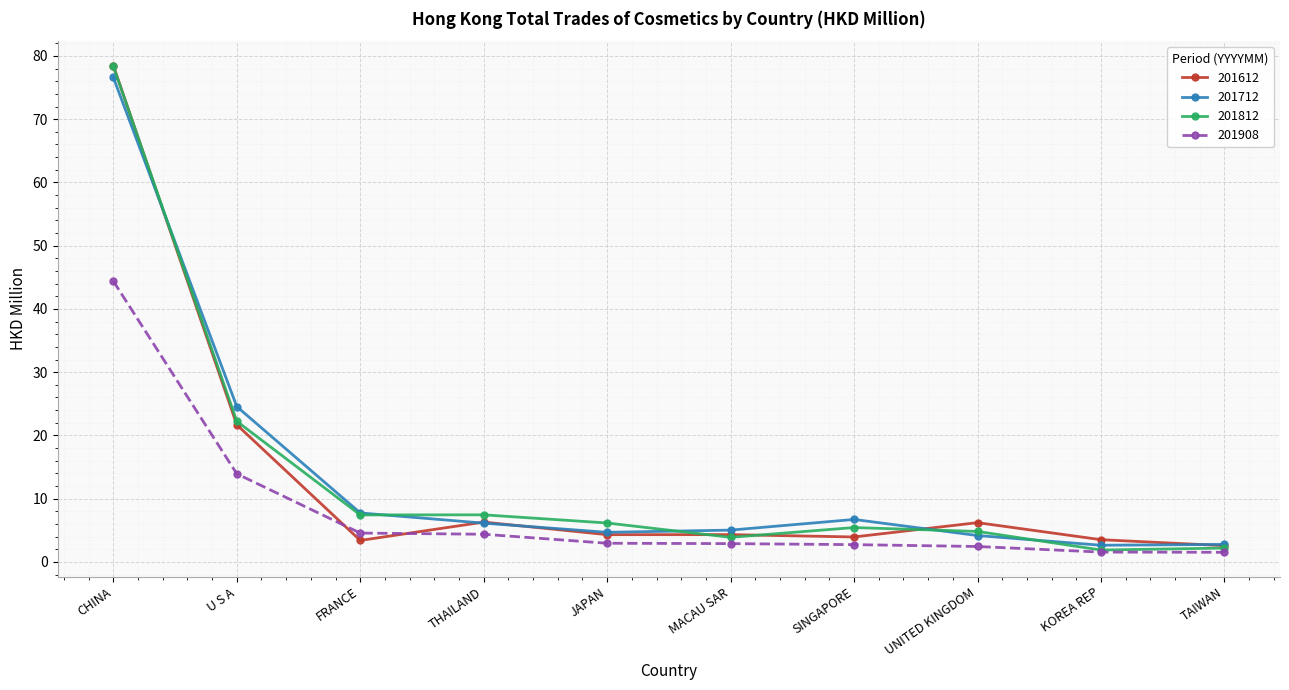

What is the minimum value shown in the chart?

1.5